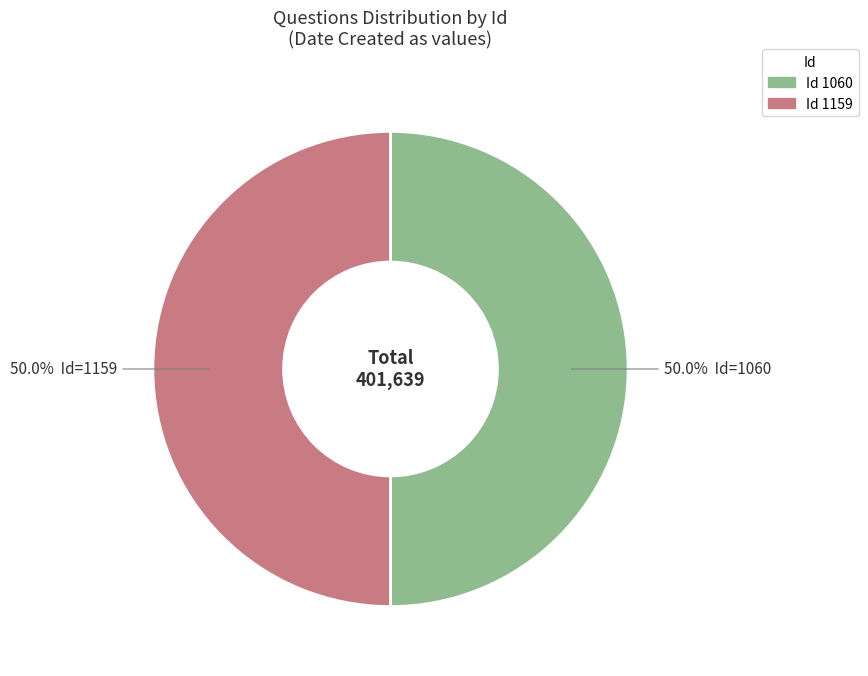

Count the number of slices in the pie.

2